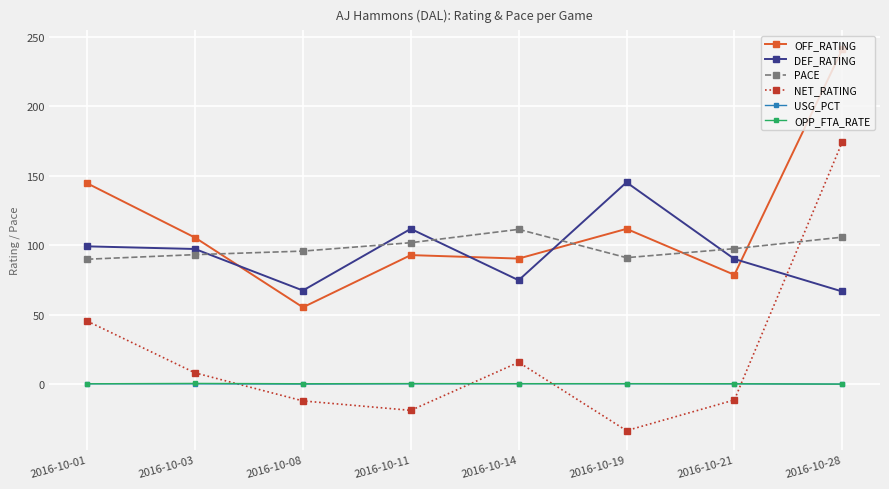

The USG_PCT series shows 0.2 at 2016-10-19. True or false?

True